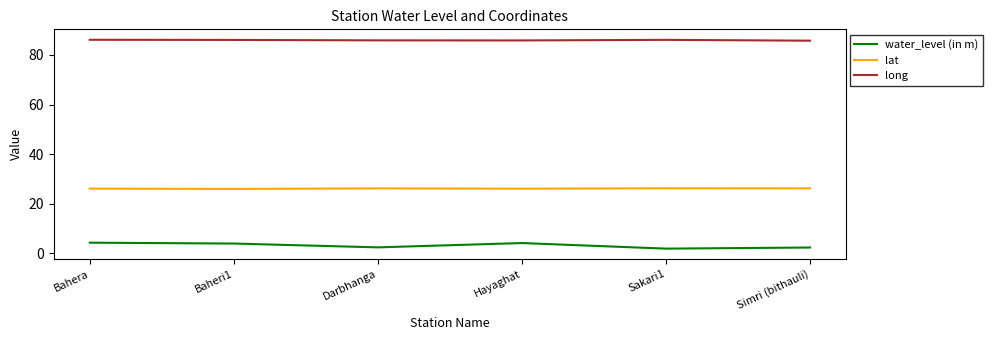

True or false: water_level (in m) and long intersect in this chart.

False